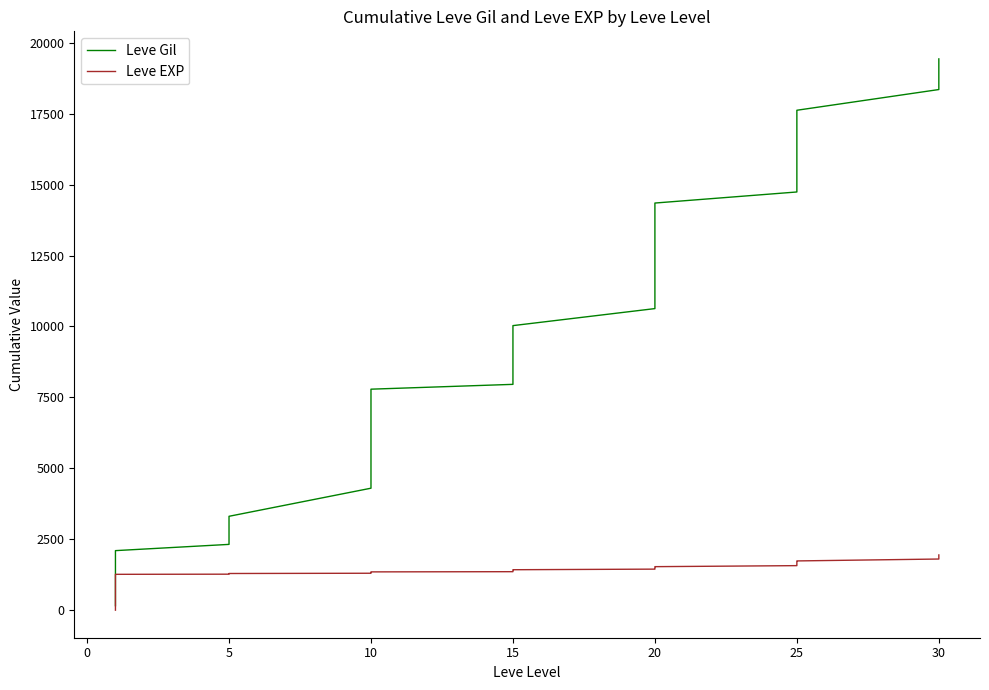

How many lines are shown in the chart?

2